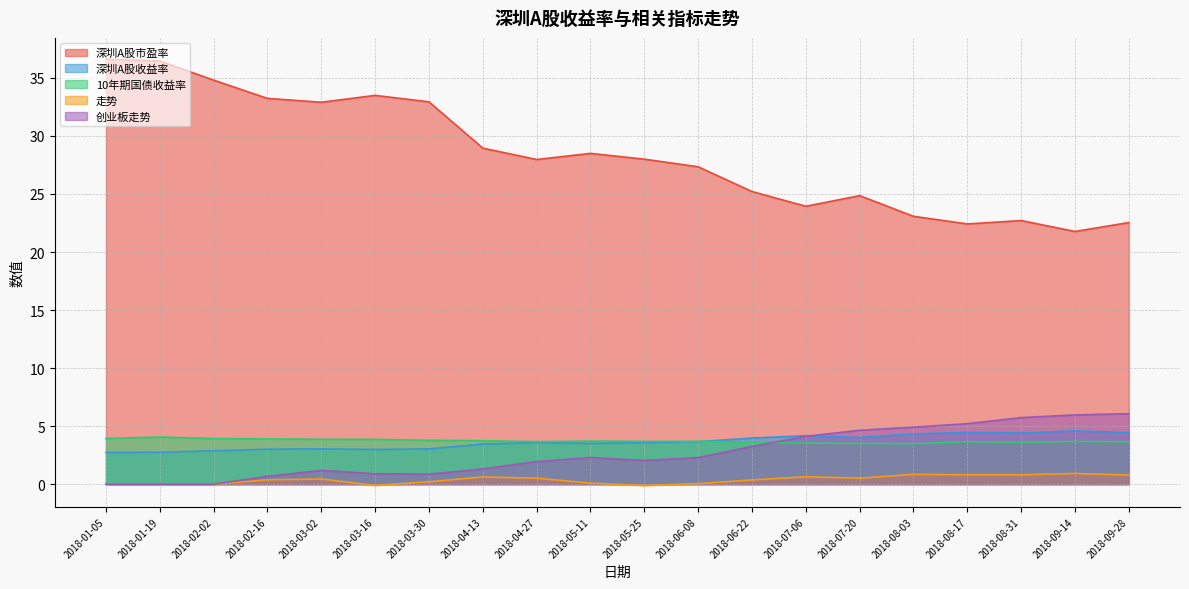

What is the value of the 创业板走势 point at the 16th from the left?

4.9